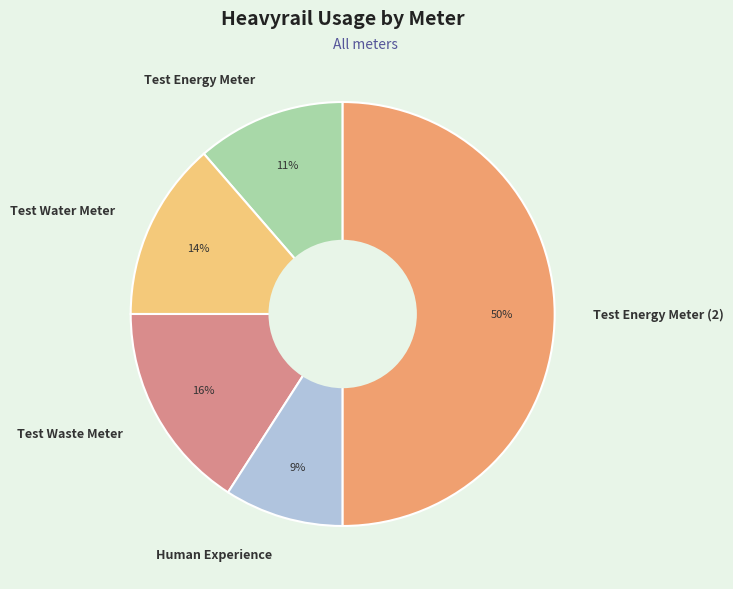

How many slices are in this pie chart?

5